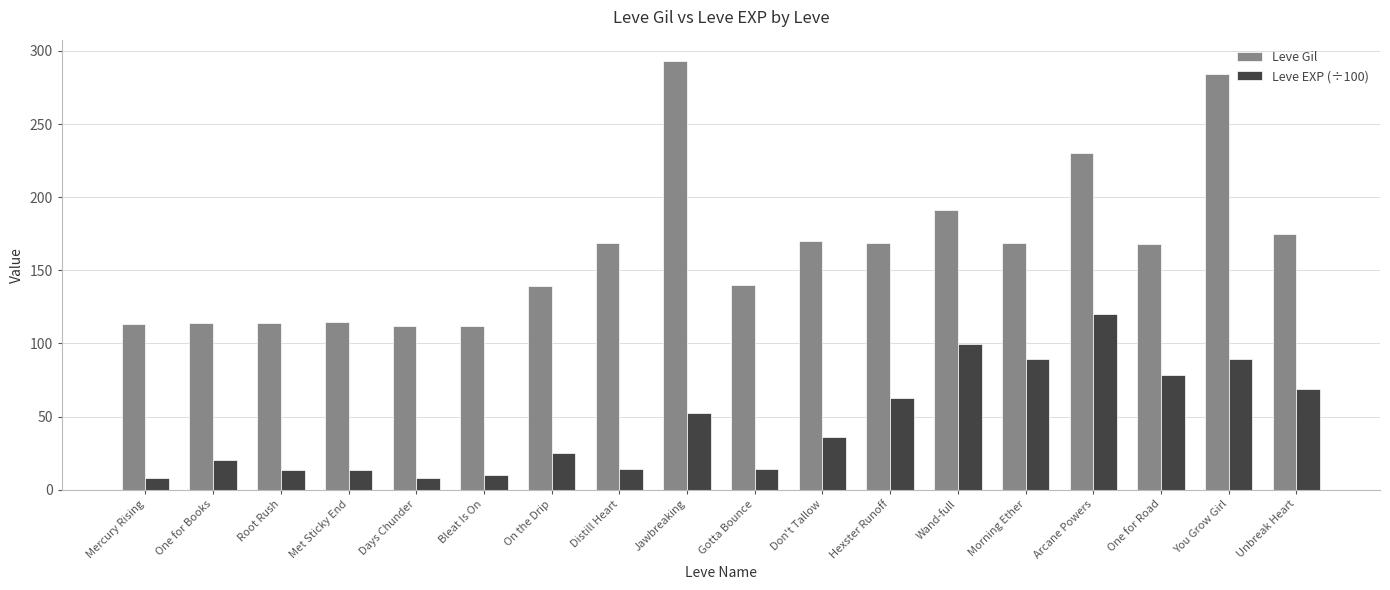

What is the value of the Leve EXP (÷100) bar at the 12th from the left?

62.8